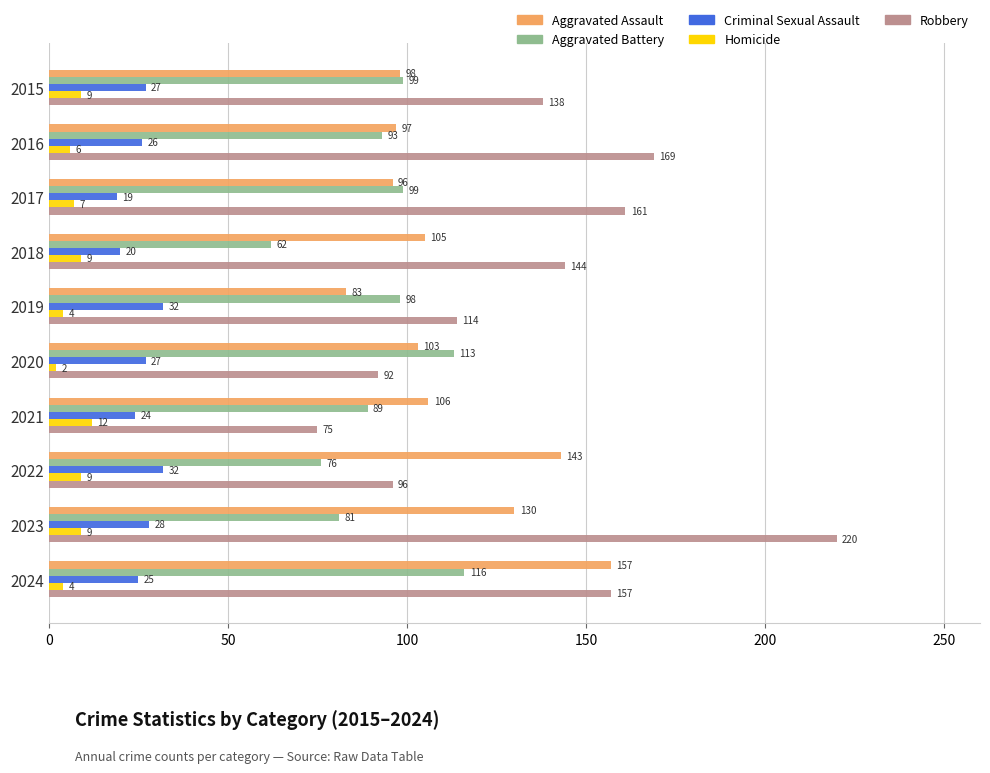

Rank the categories by Aggravated Assault value from highest to lowest.

2024, 2022, 2023, 2021, 2018, 2020, 2015, 2016, 2017, 2019